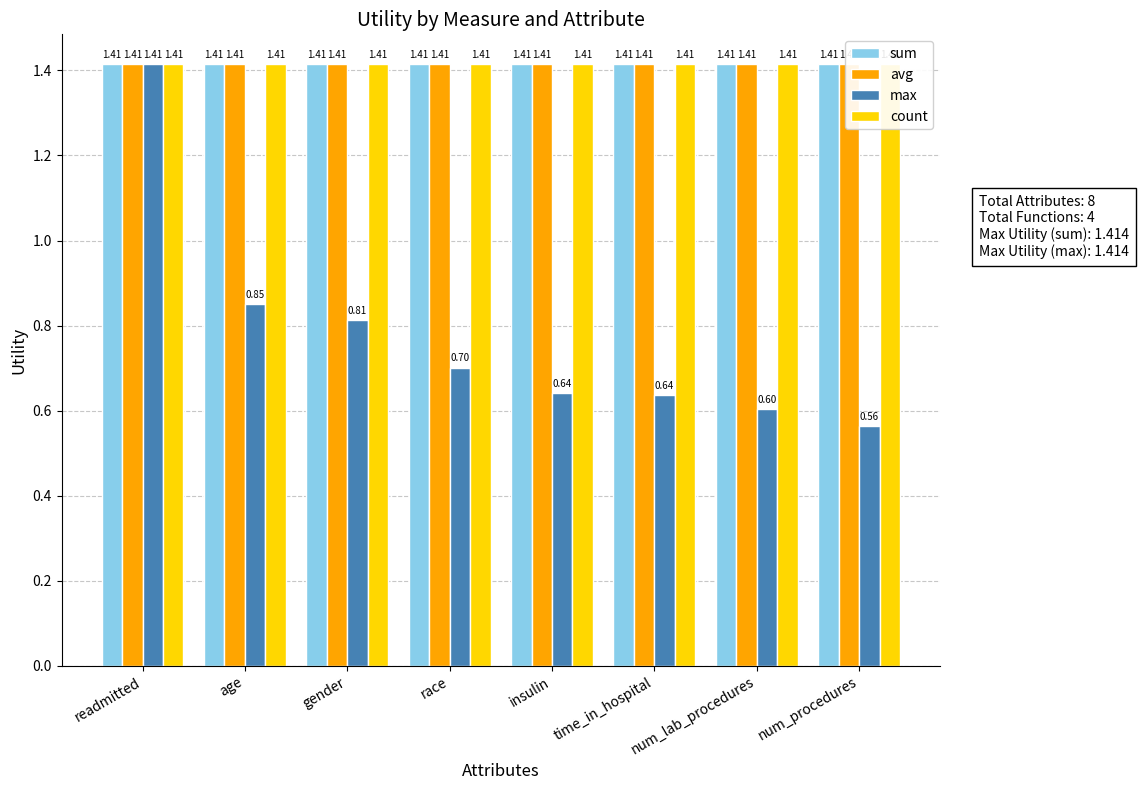

Reading left to right, list all the values displayed in this chart.

sum: 1.4	1.4	1.4	1.4	1.4	1.4	1.4	1.4
avg: 1.4	1.4	1.4	1.4	1.4	1.4	1.4	1.4
max: 1.4	0.8	0.8	0.7	0.6	0.6	0.6	0.6
count: 1.4	1.4	1.4	1.4	1.4	1.4	1.4	1.4